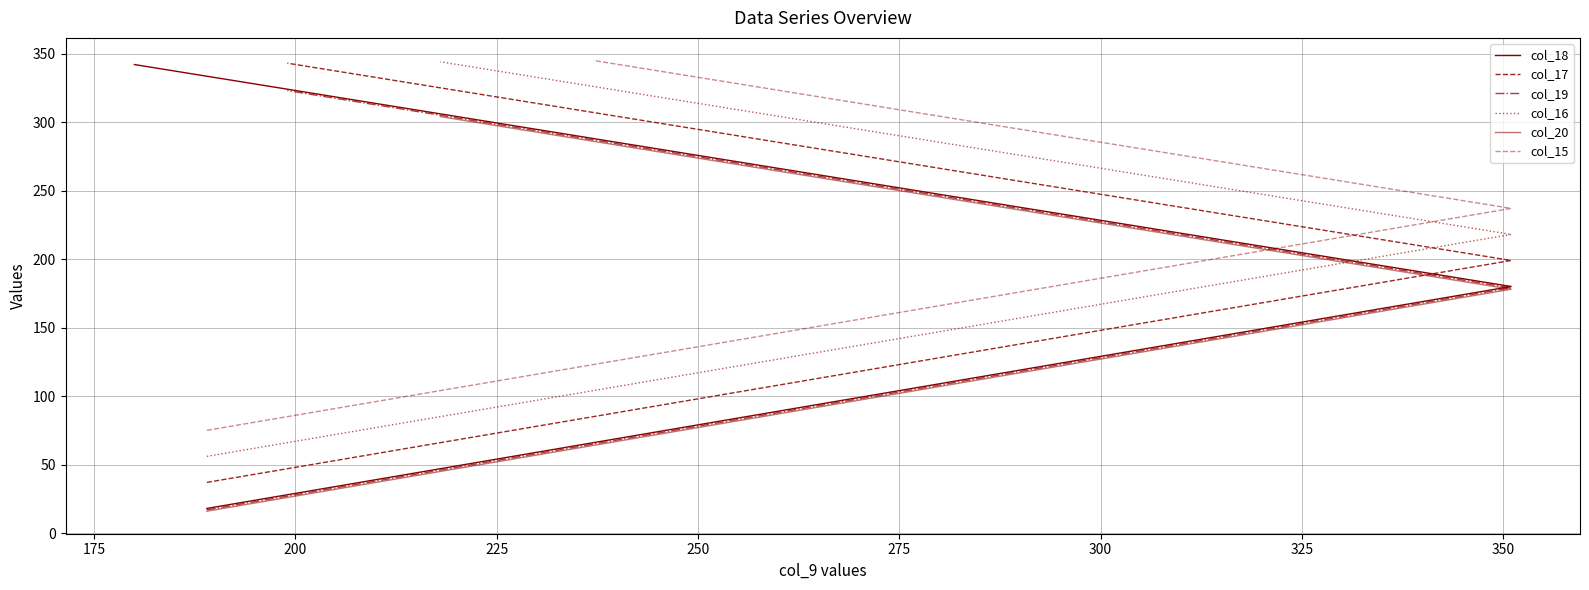

List the series in order of their peak value, lowest first.

col_20, col_19, col_18, col_17, col_16, col_15